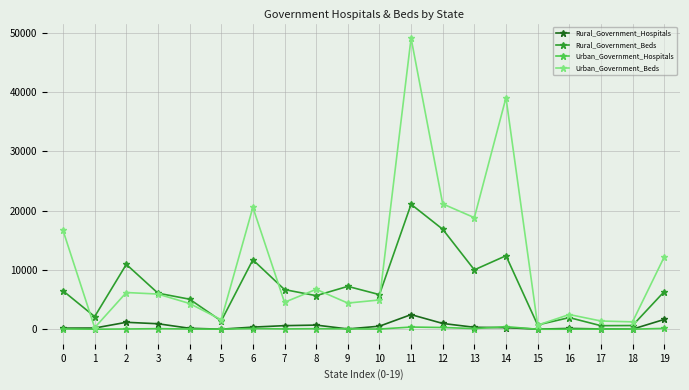

How many interior local peaks does the Rural_Government_Beds series have?

6